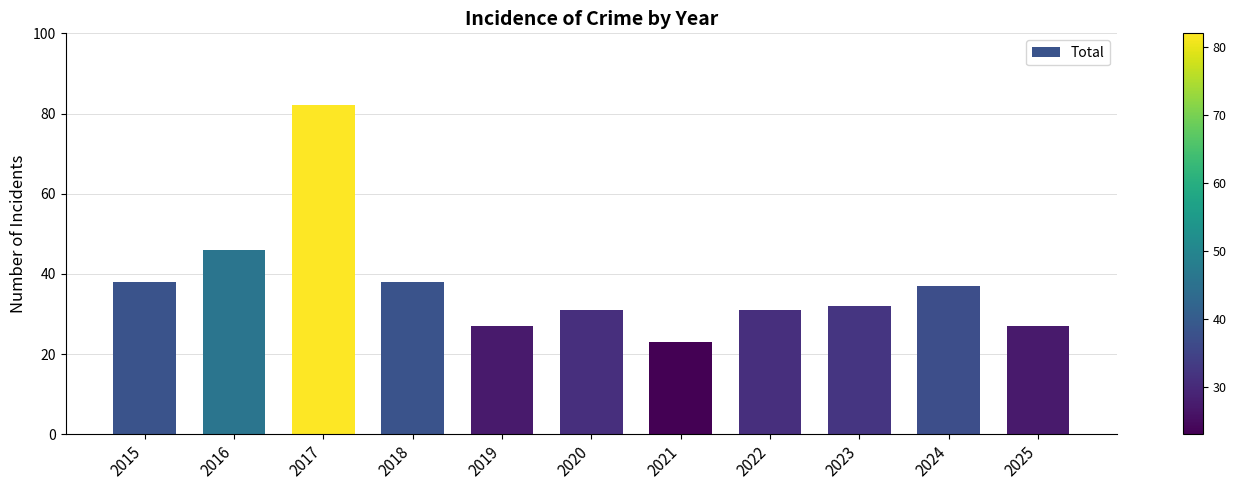

Does the chart contain stacked bars?

No